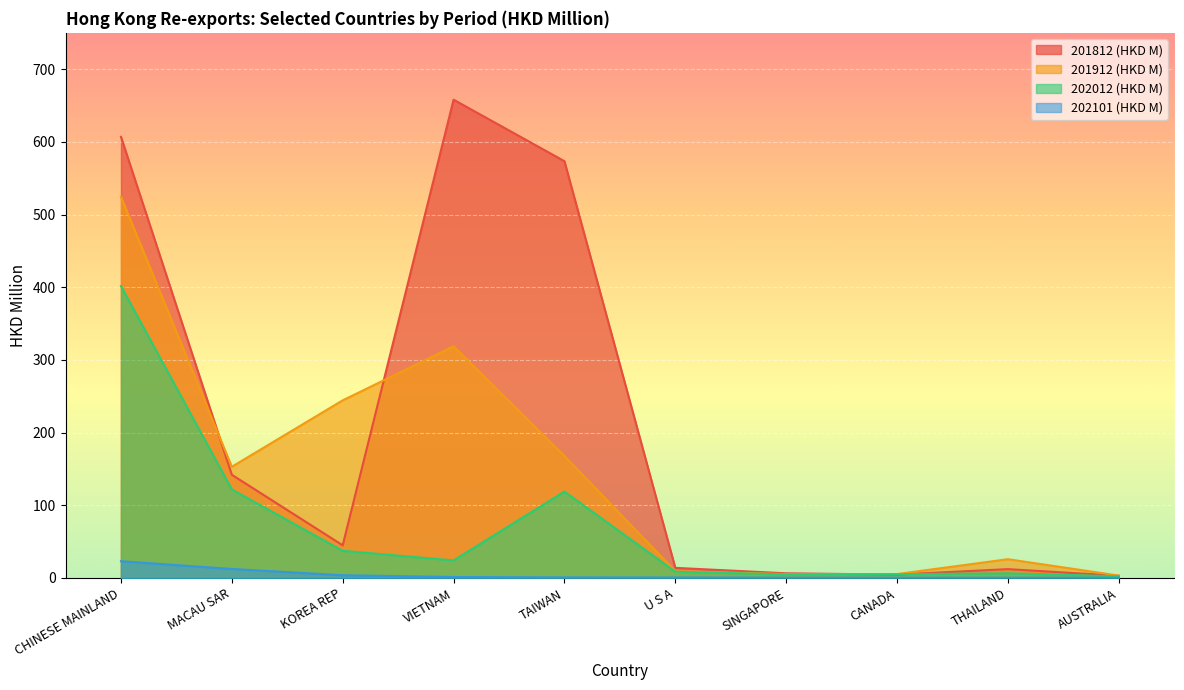

Between CHINESE MAINLAND and VIETNAM, which series saw the biggest shift?

202012 (HKD M)